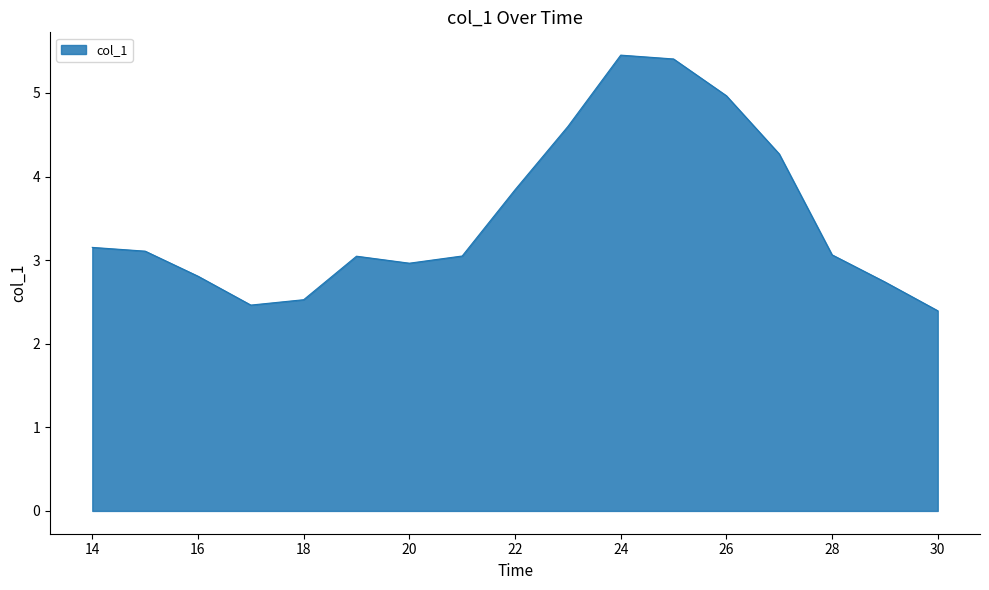

What is the minimum value shown in the chart?

2.4